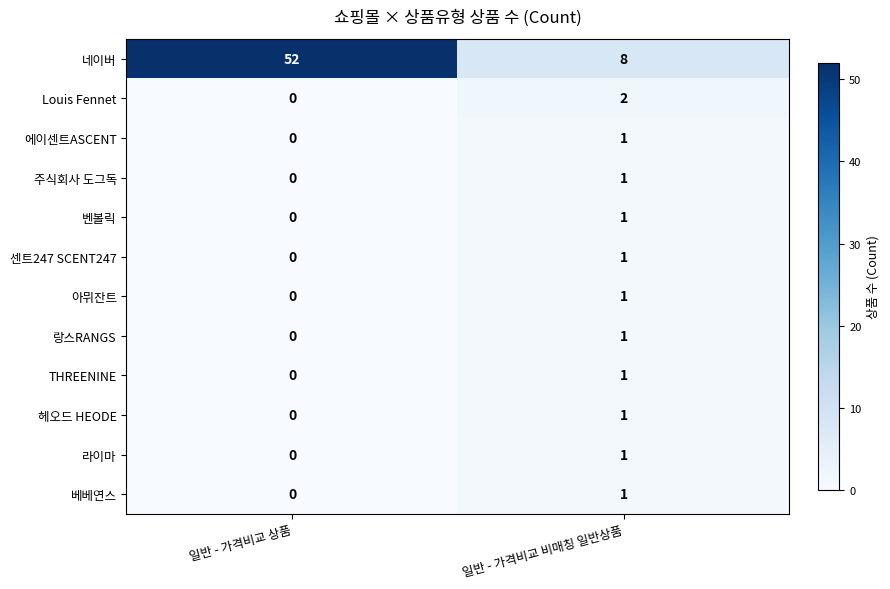

What is the maximum value shown in the chart?

52